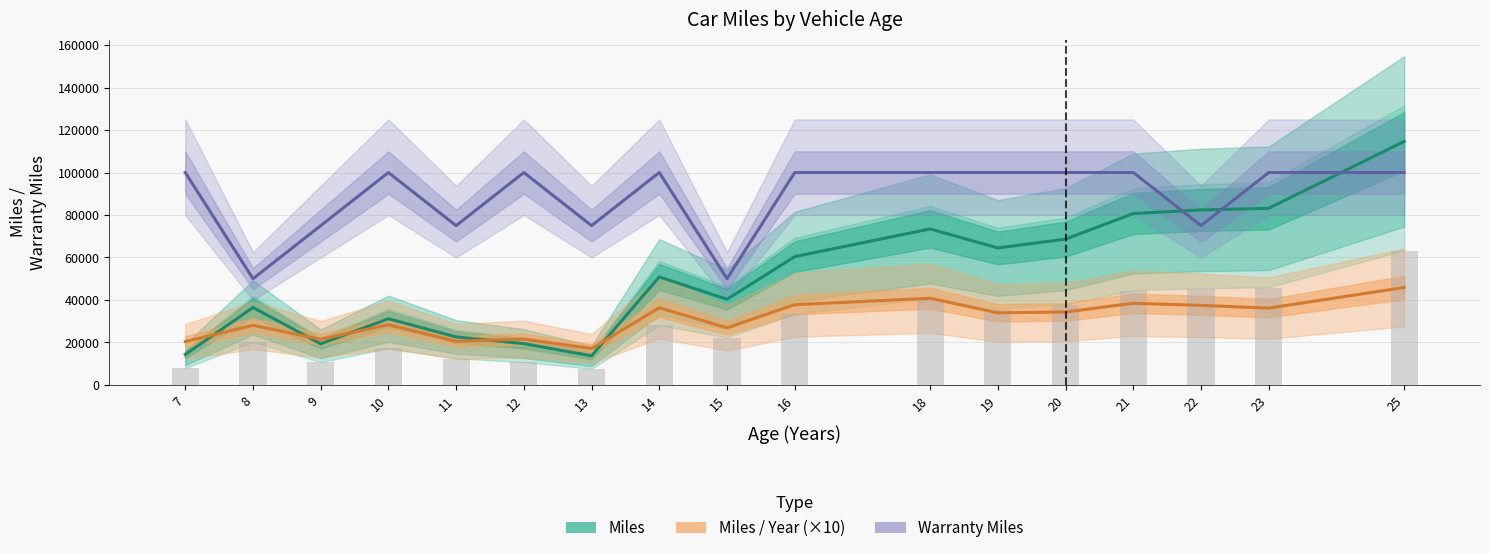

At which category is the sum across all series the highest?

25